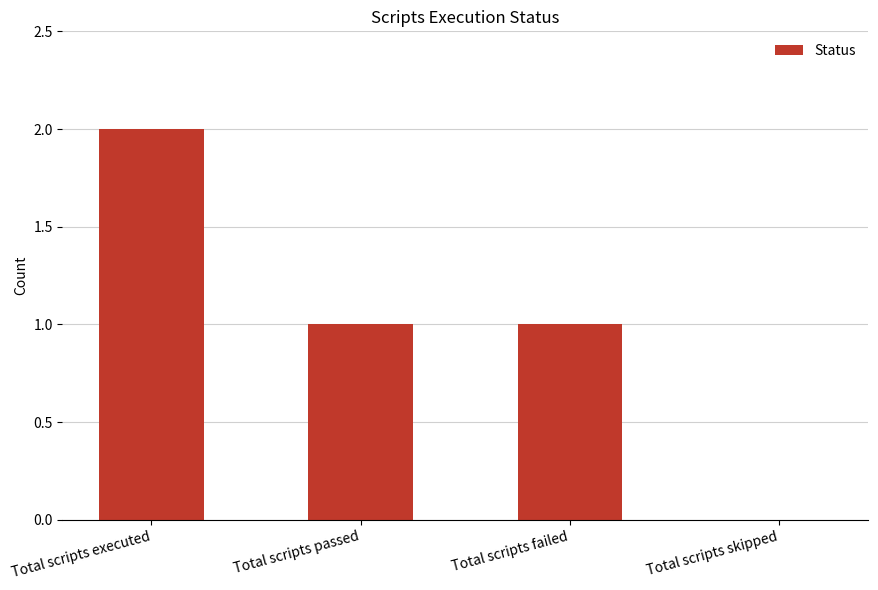

Reading left to right, extract all data points from this chart.

Total scripts executed=2	Total scripts passed=1	Total scripts failed=1	Total scripts skipped=0